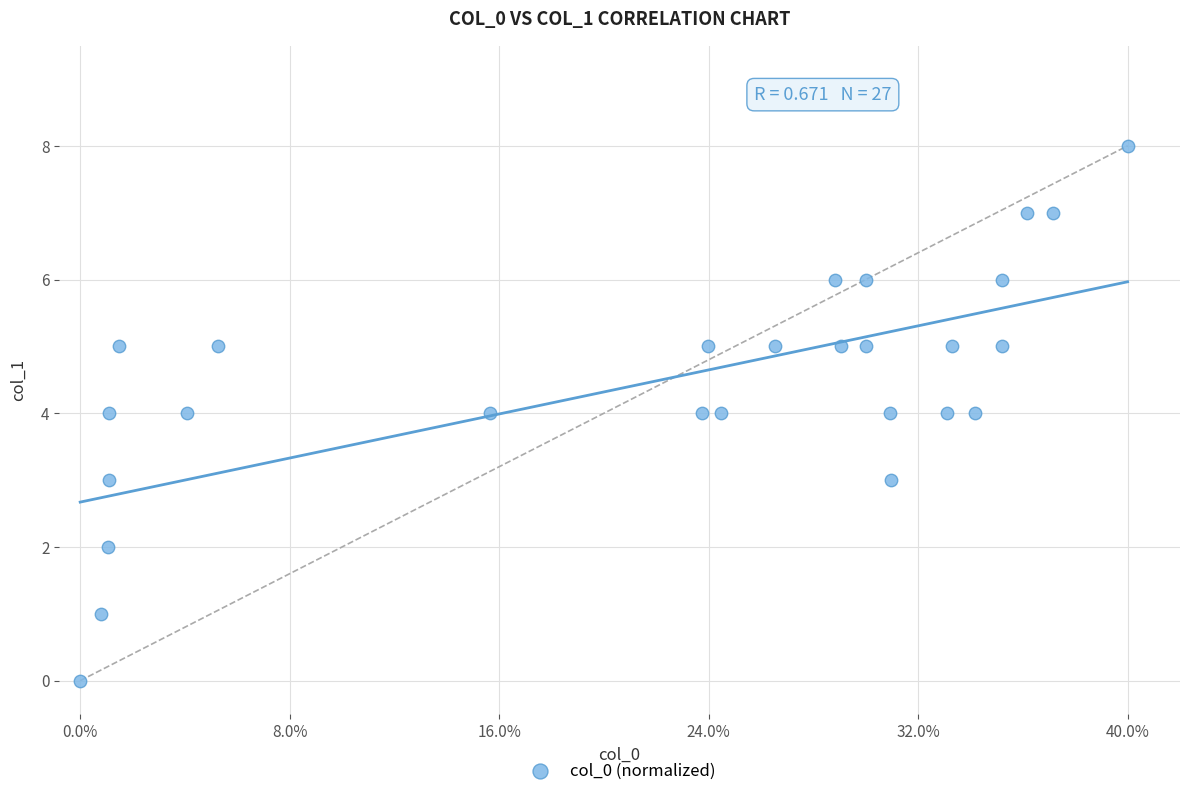

What is the range of Y values (max minus min)?

8